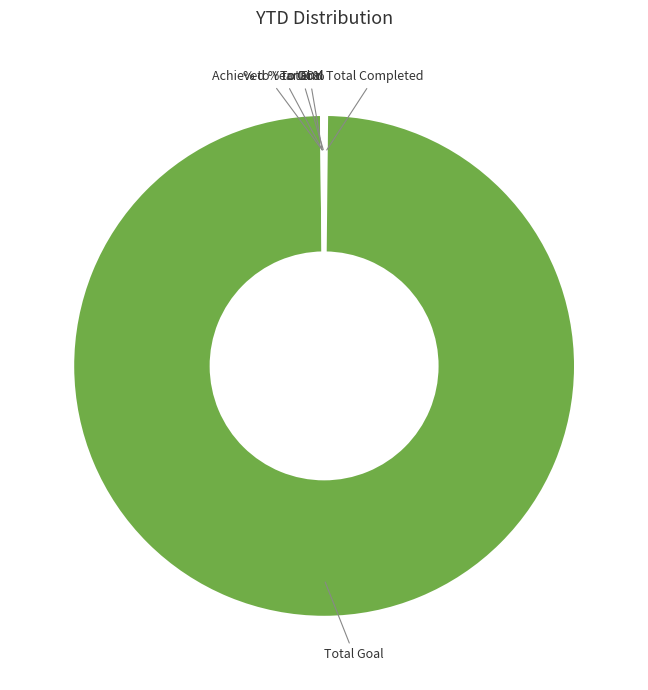

Is there a majority slice in this chart?

Yes